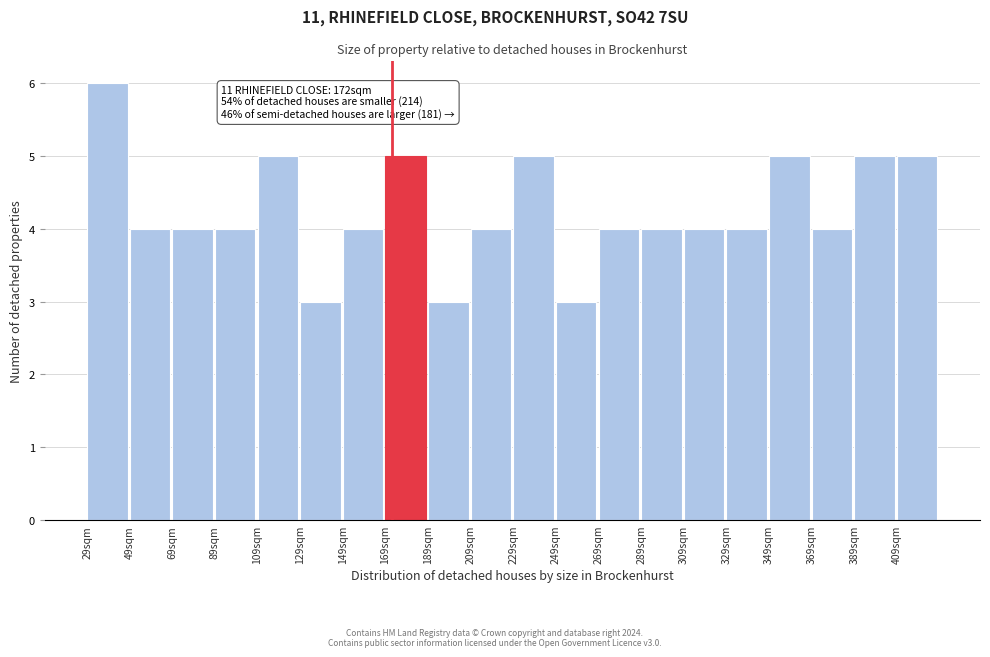

Over which range of the x-axis is the bar tallest?

29 to 49